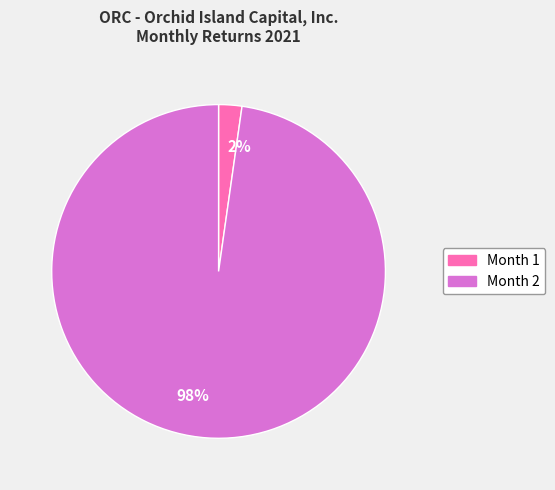

Do Month 1 and Month 2 together represent more than half of the pie?

Yes